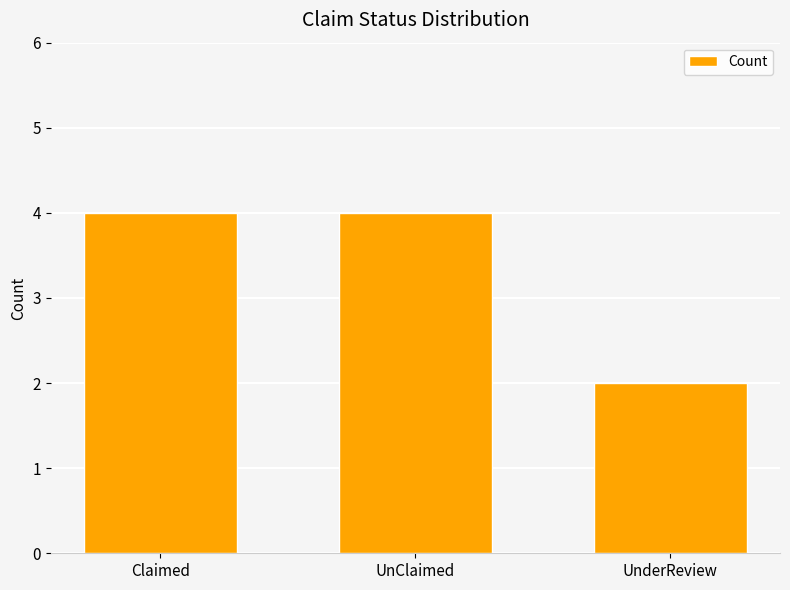

How many values are between 2 and 4?

3